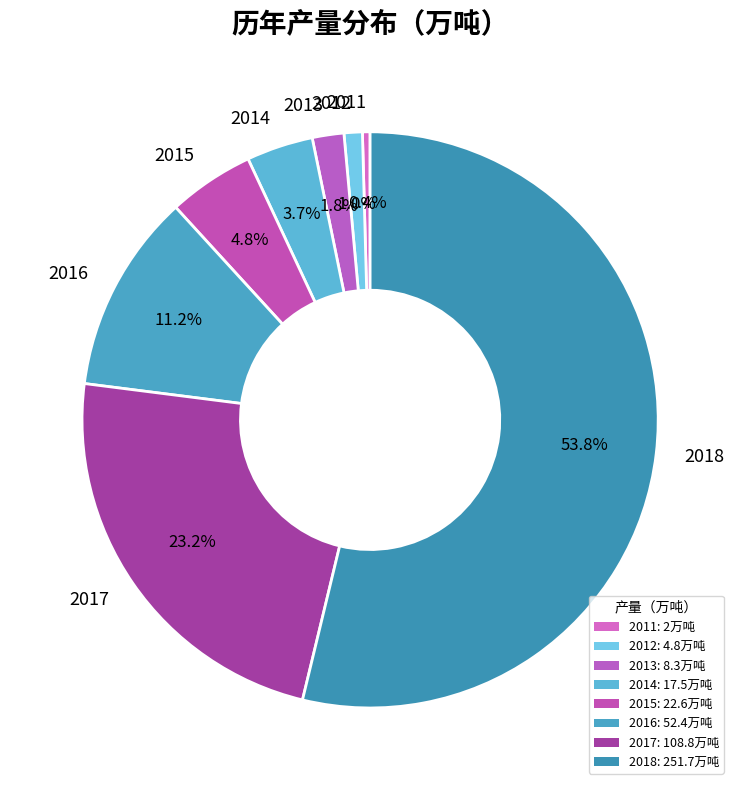

The 2015 slice represents 19% of the pie. True or false?

False